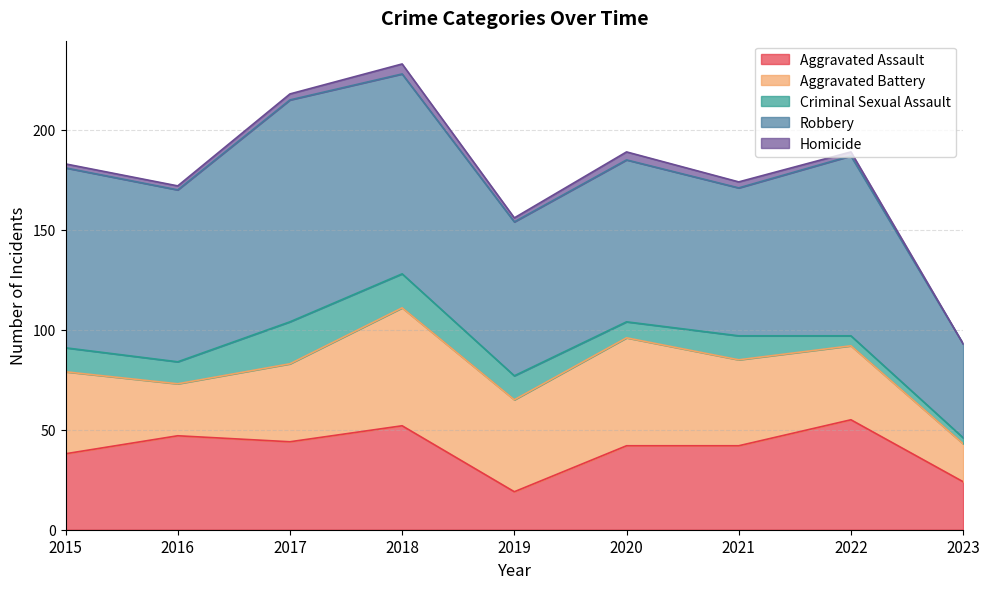

What are all the series names shown in the legend?

Aggravated Assault, Aggravated Battery, Criminal Sexual Assault, Robbery, Homicide